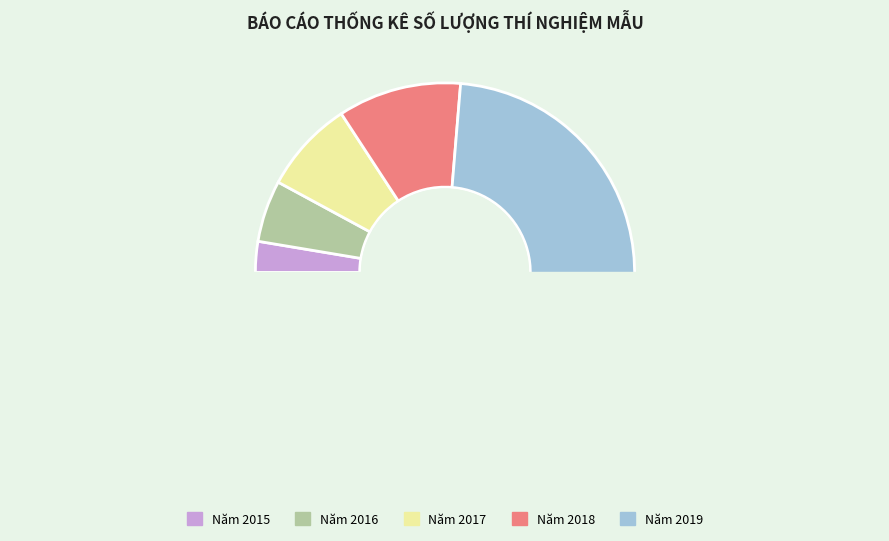

Which category has the biggest portion of the pie?

Năm 2019